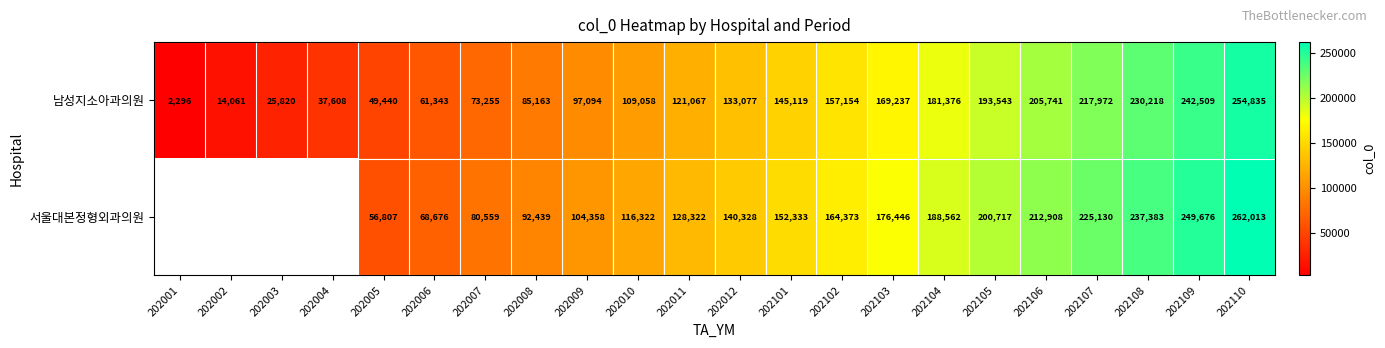

At how many categories does at least one series exceed 152692?

9